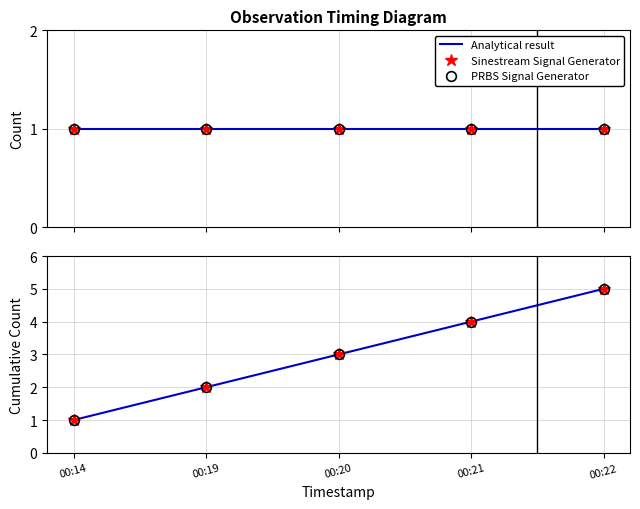

At which label does Analytical result reach its minimum?

00:14